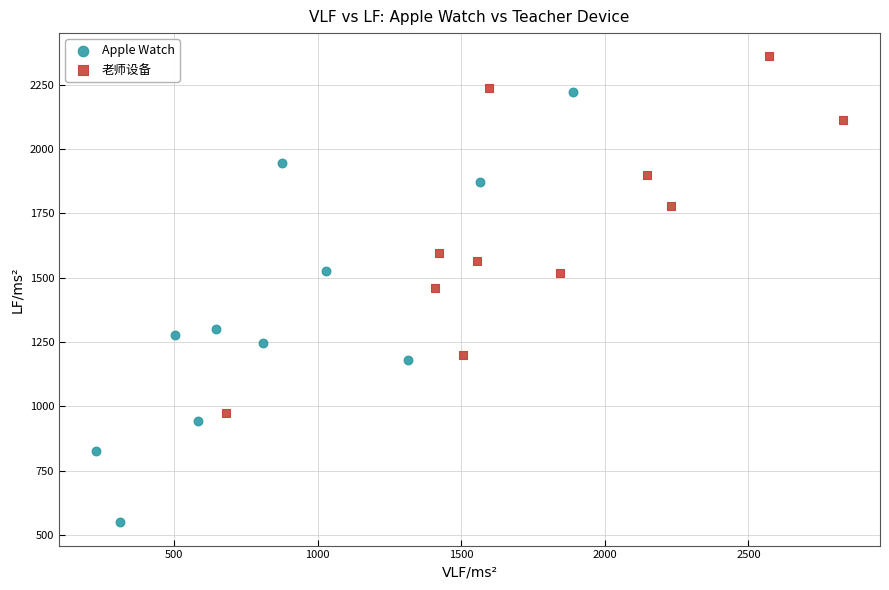

Which series contains the highest Y value?

老师设备